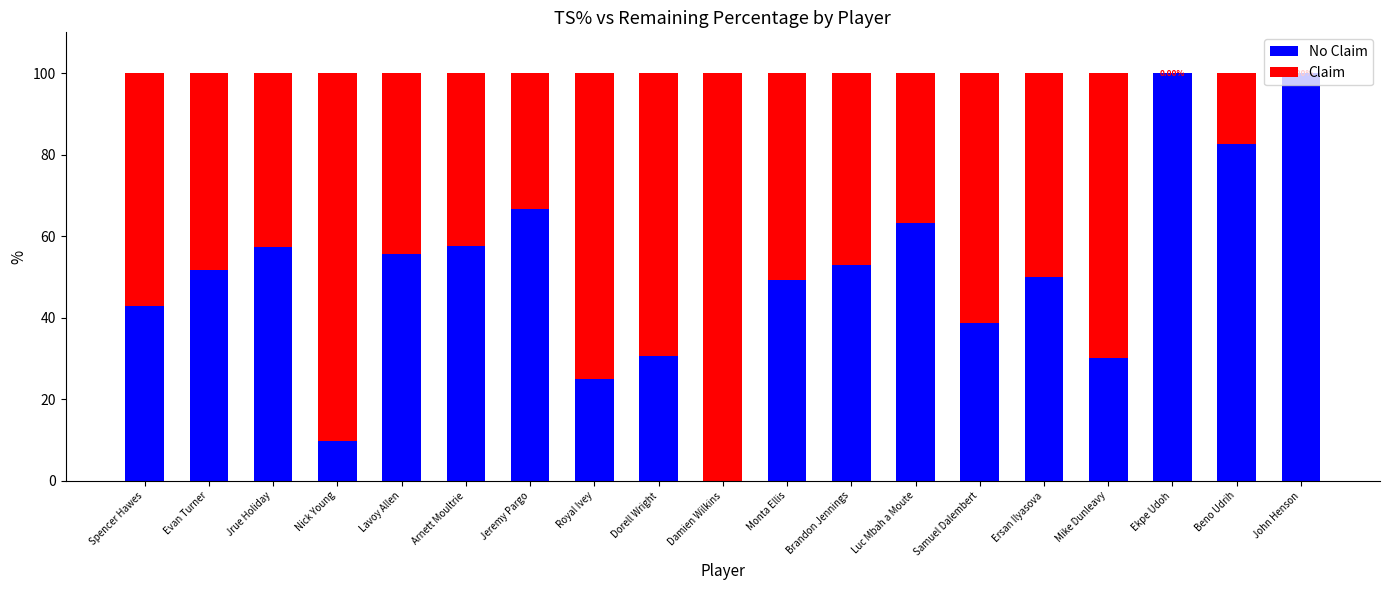

What is the total value across all series at Royal Ivey?

100.0